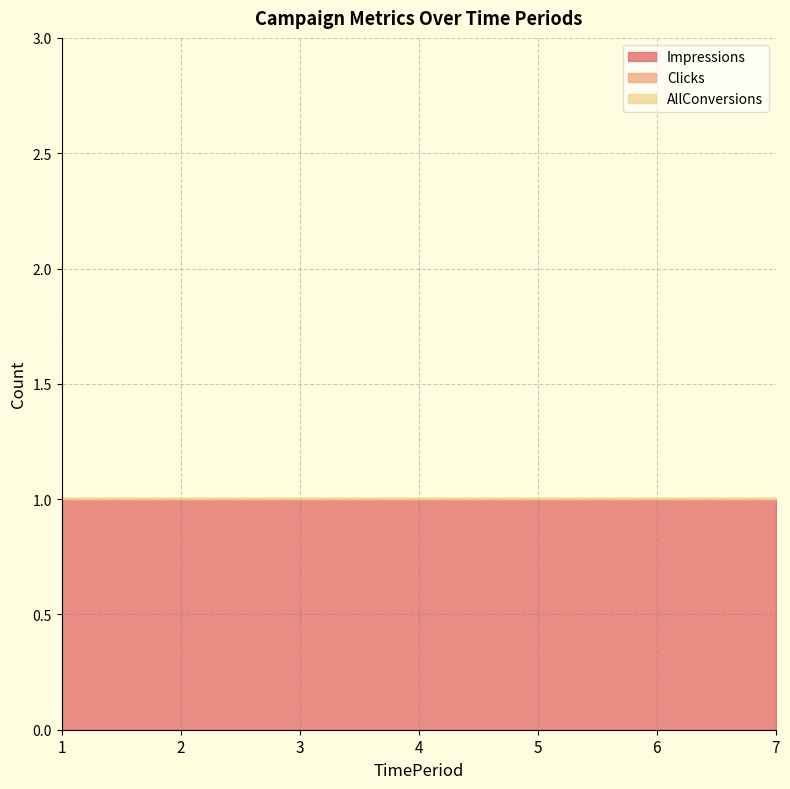

Is it true that Impressions equals 0 at 1?

False